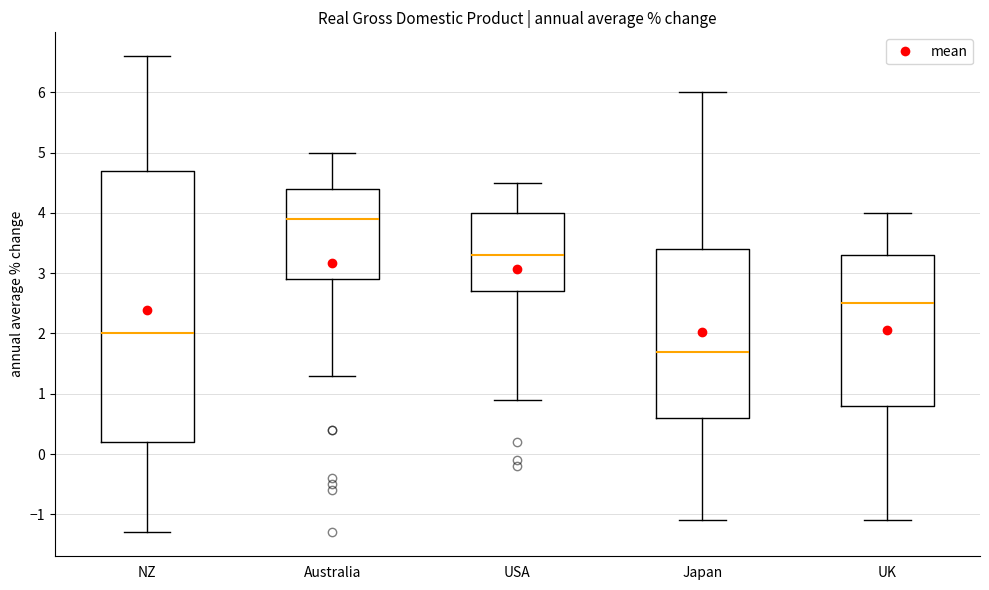

Reading left to right, read every box against the y-axis: the position of its median line, the range the box covers, and the ends of its whiskers. The values are not printed on the chart, so give them approximately, as read against the axis.

NZ: median 2.0, box 0.2 to 4.7, whiskers -1.3 to 6.6
Australia: median 3.9, box 2.9 to 4.4, whiskers 1.3 to 5.0
USA: median 3.3, box 2.7 to 4.0, whiskers 0.9 to 4.5
Japan: median 1.7, box 0.6 to 3.4, whiskers -1.1 to 6.0
UK: median 2.5, box 0.8 to 3.3, whiskers -1.1 to 4.0